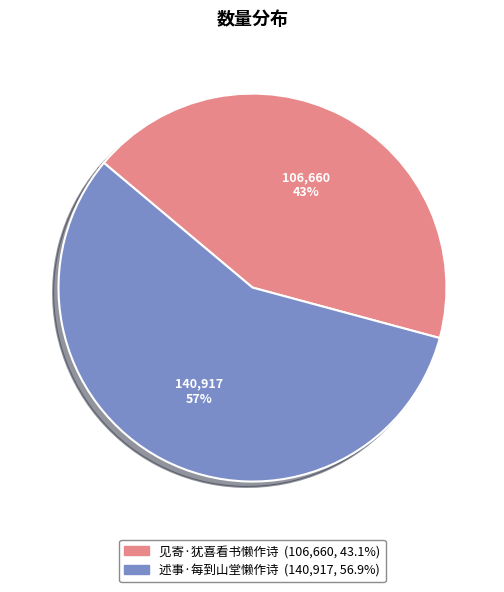

Rank the categories by value from lowest to highest.

见寄·犹喜看书懒作诗, 述事·每到山堂懒作诗